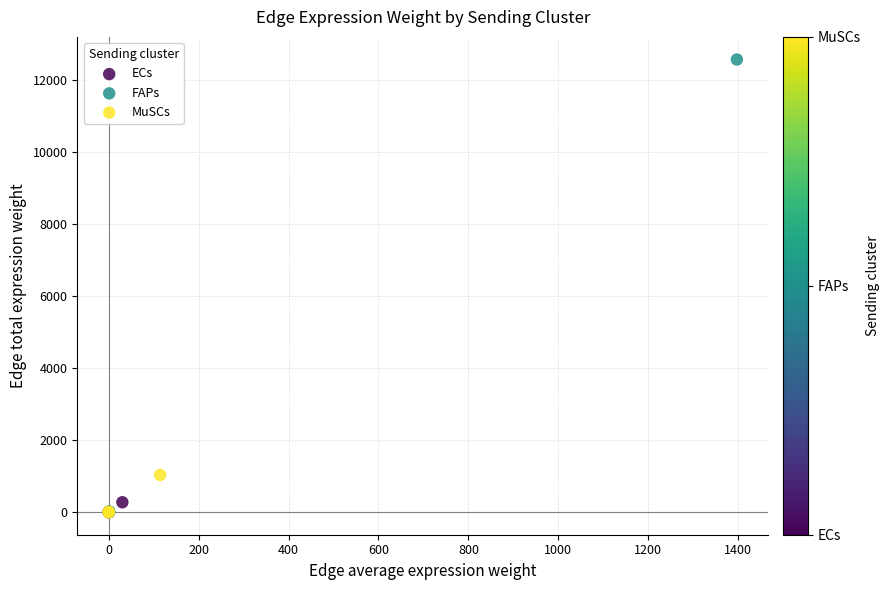

Which series has the largest Y range (max minus min)?

FAPs